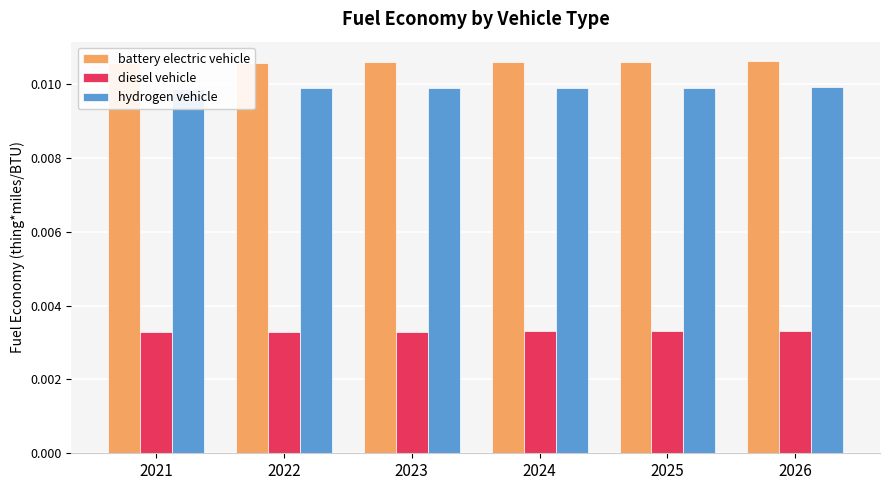

The hydrogen vehicle series shows 0.0 at 2024. True or false?

False